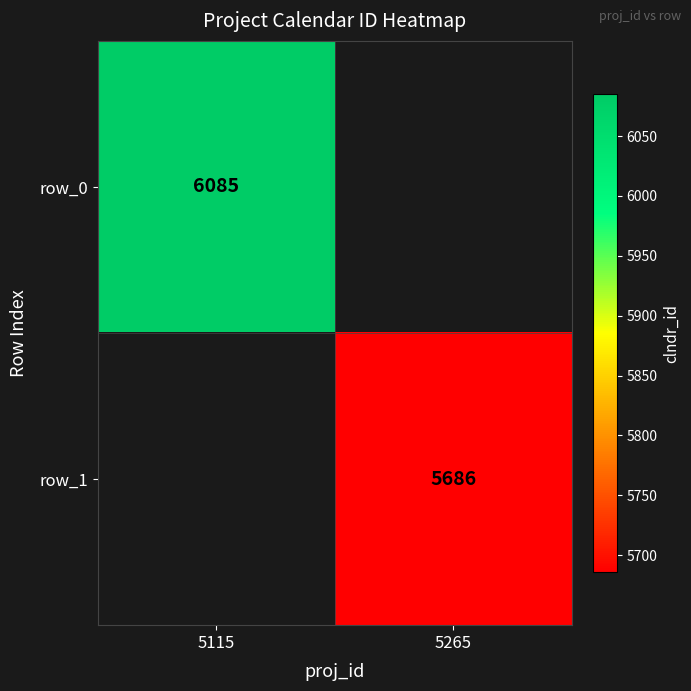

Which series has the largest total across all categories?

row_0